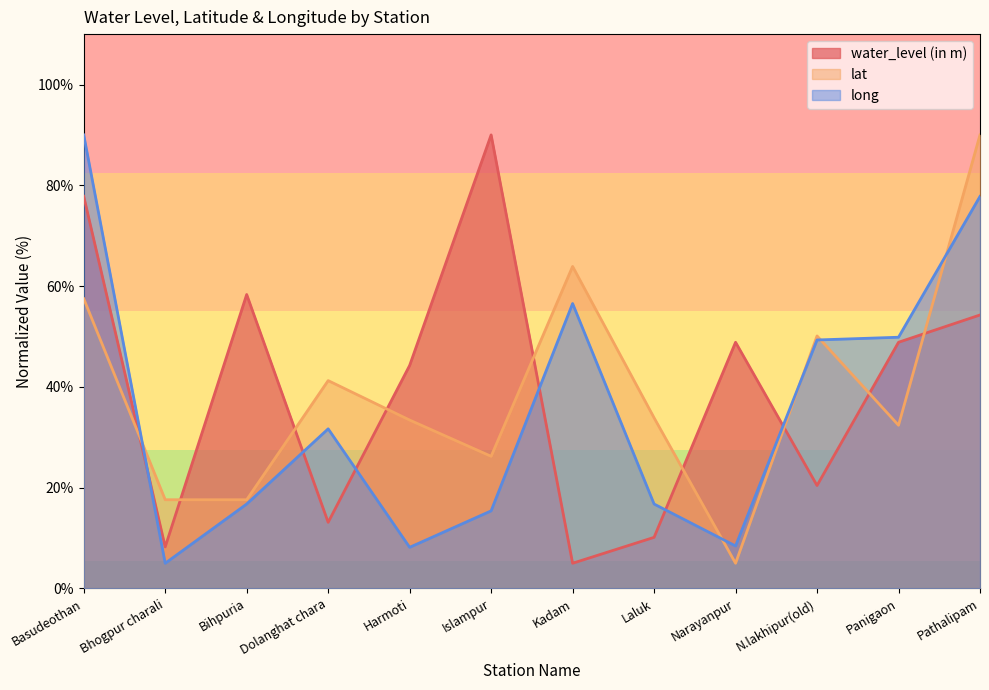

After their last crossing, which series has the higher values: lat or long?

lat